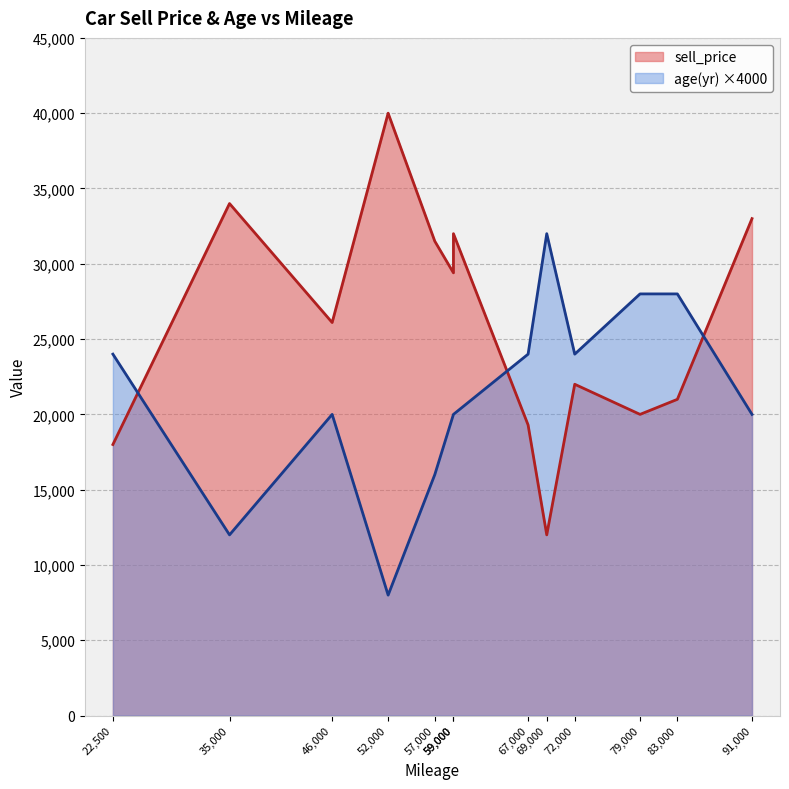

What value does the sell_price series have at 67000, to the nearest 100?

19300